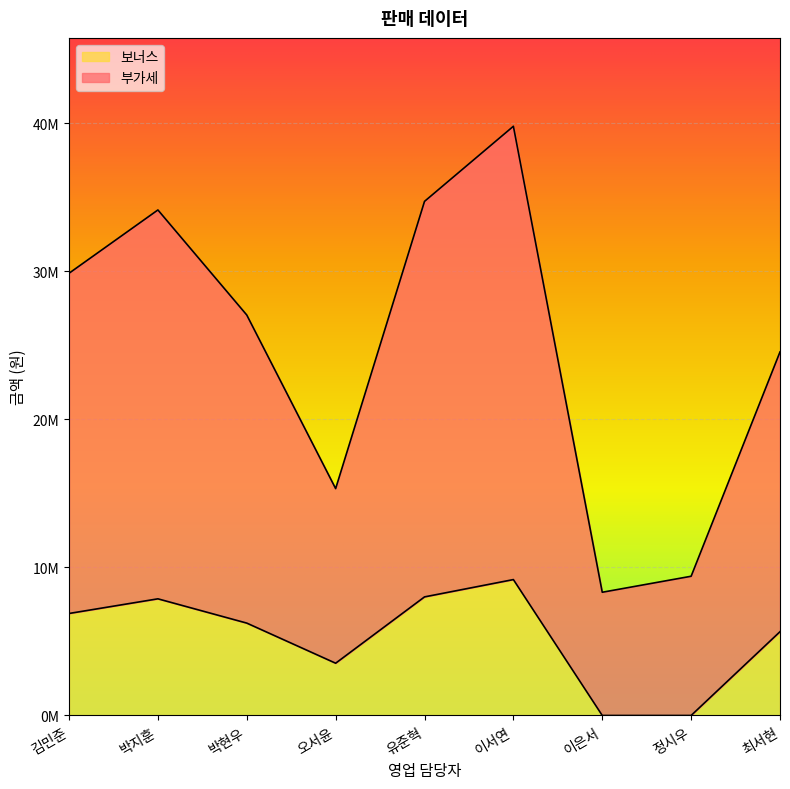

How many series are shown in this chart?

2